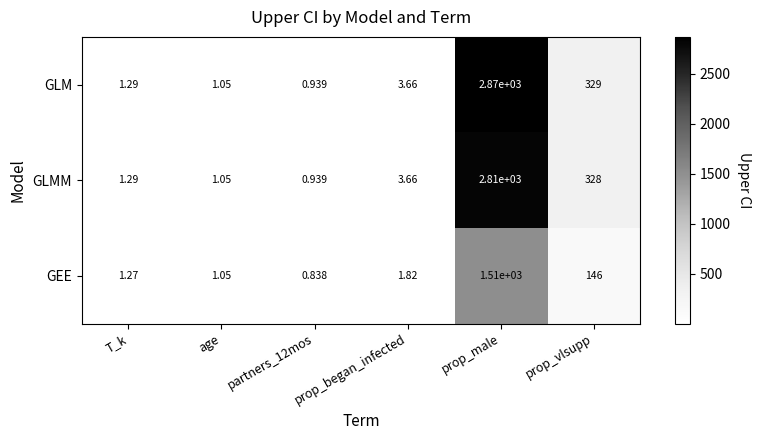

Where does the GEE series first go above 1?

T_k